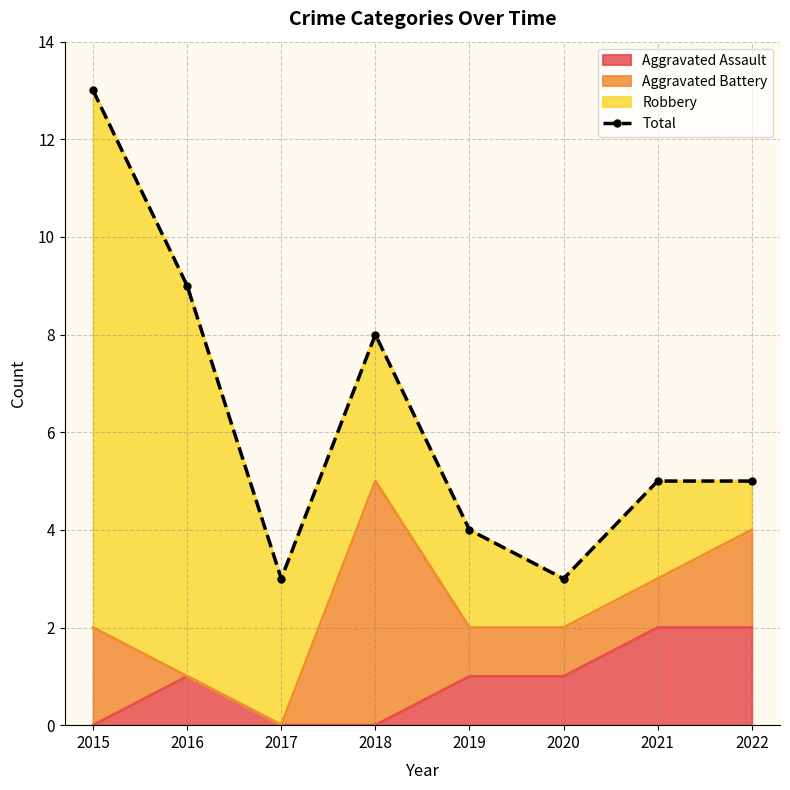

Which category has the lowest value across all series?

2017